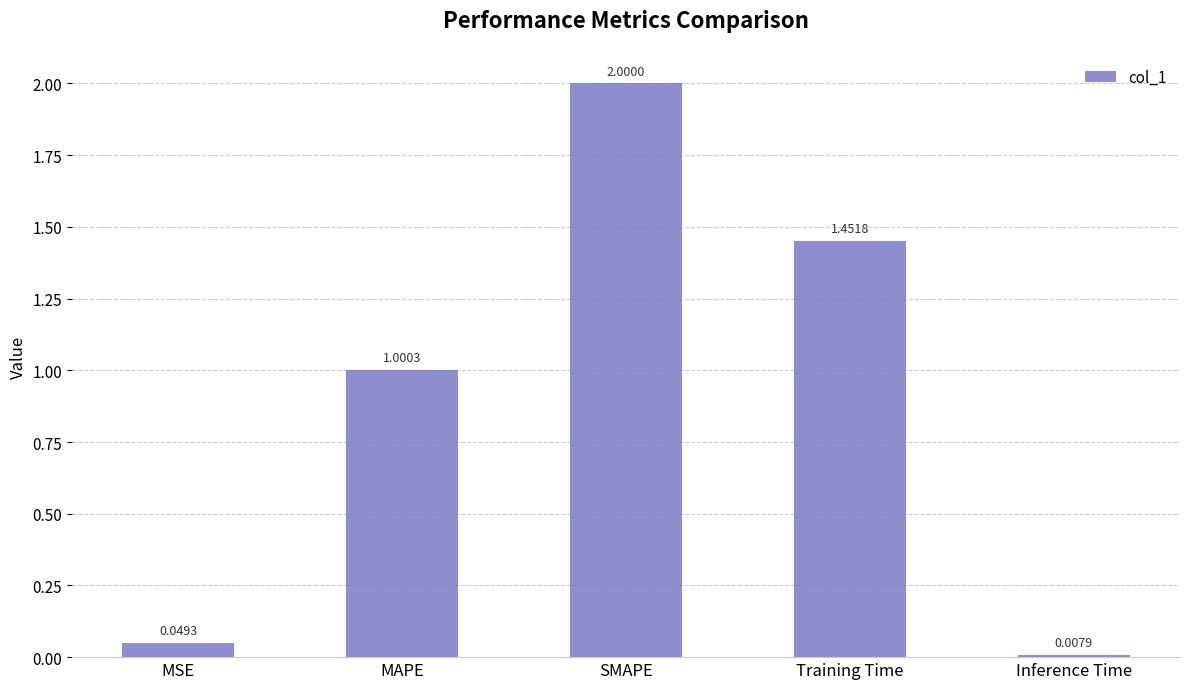

Which has a higher value, SMAPE or Inference Time?

SMAPE